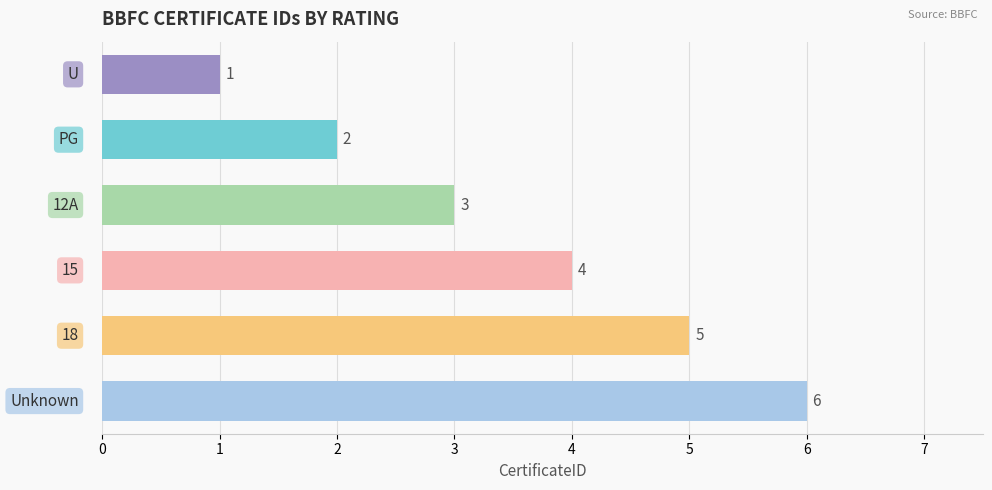

Count the values in the range 2 to 5.

4